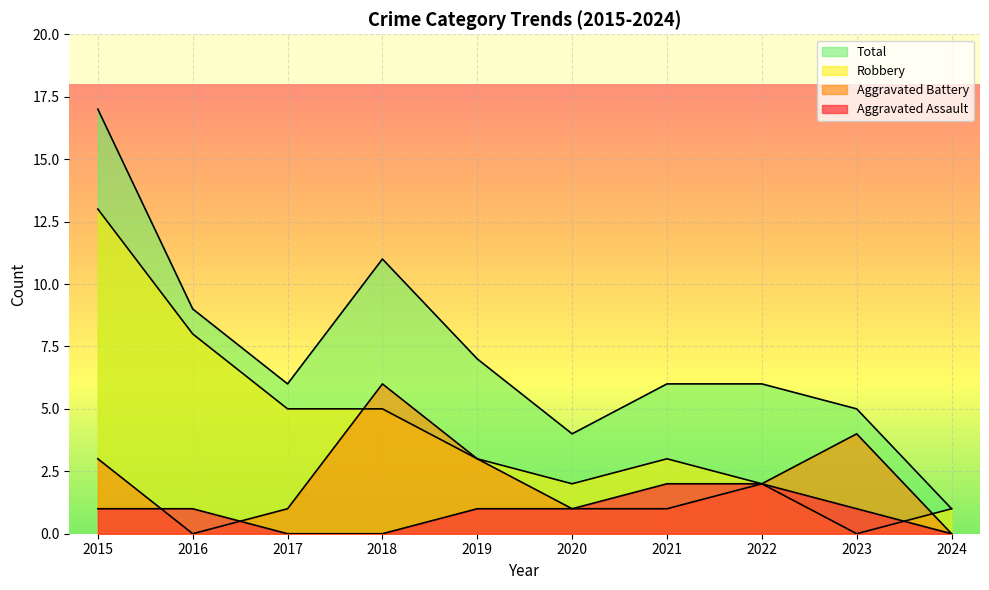

Between which two adjacent categories do Robbery and Aggravated Assault first intersect?

2023 and 2024